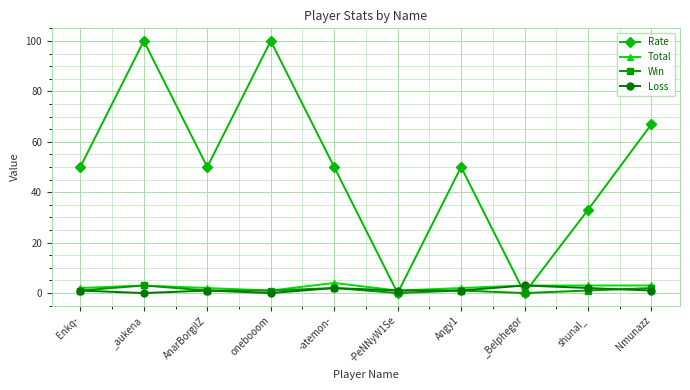

What is the spread (max minus min) of values at _aukena?

100